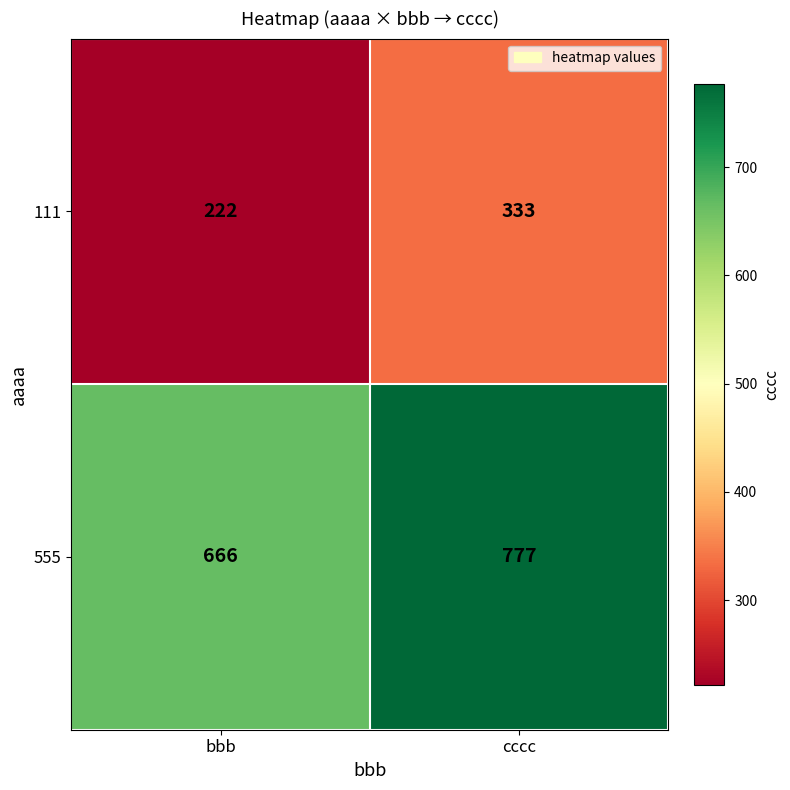

What is the difference between the highest and lowest values at bbb?

444